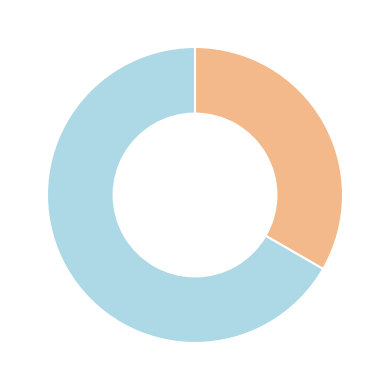

Does any single category account for the majority?

Yes